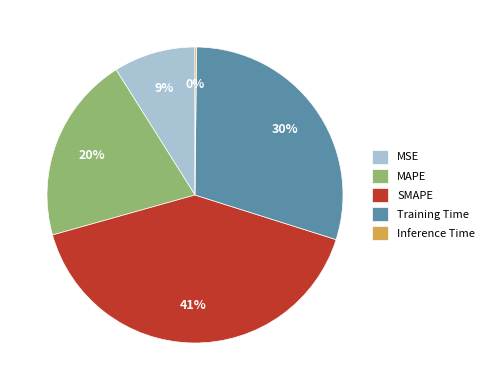

To the nearest percent, what is the difference between the largest and smallest slice percentages?

41%